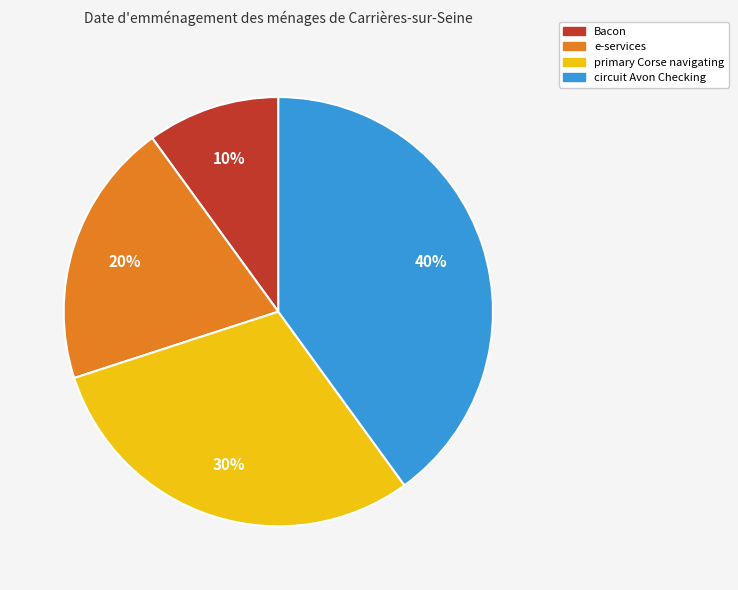

Which has a higher value, Bacon or e-services?

e-services